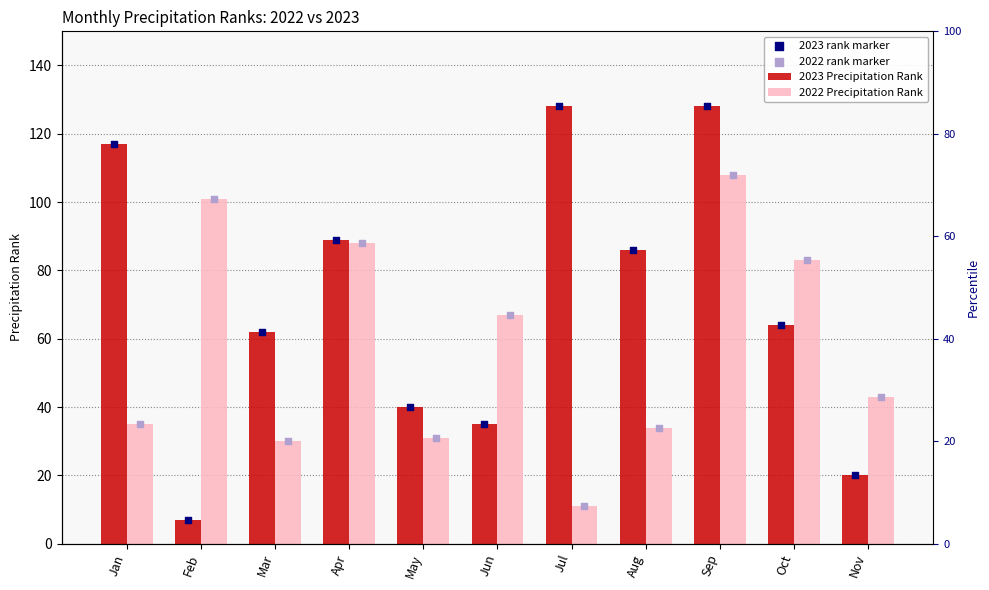

At which category is the sum across all series the highest?

Sep